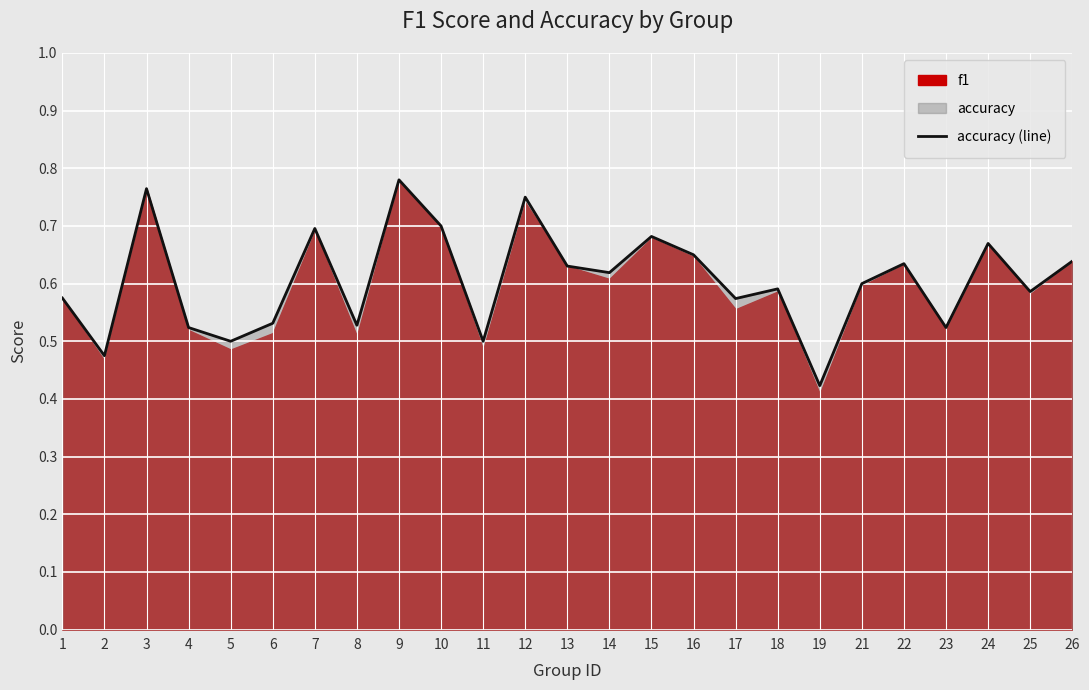

Where is the first local maximum?

3